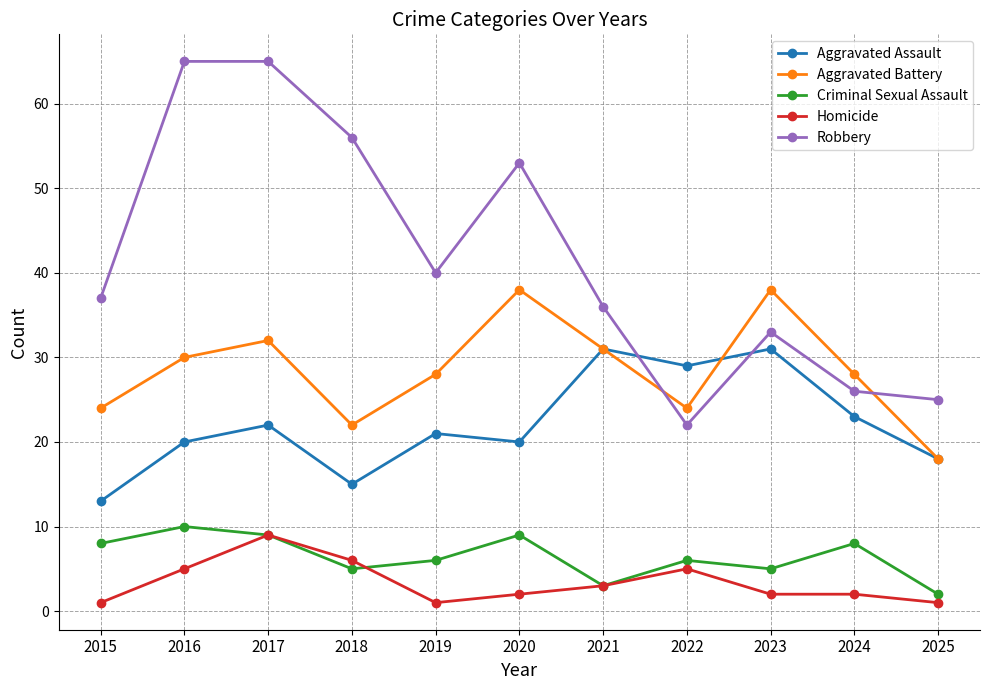

Which series has the largest range (max minus min)?

Robbery